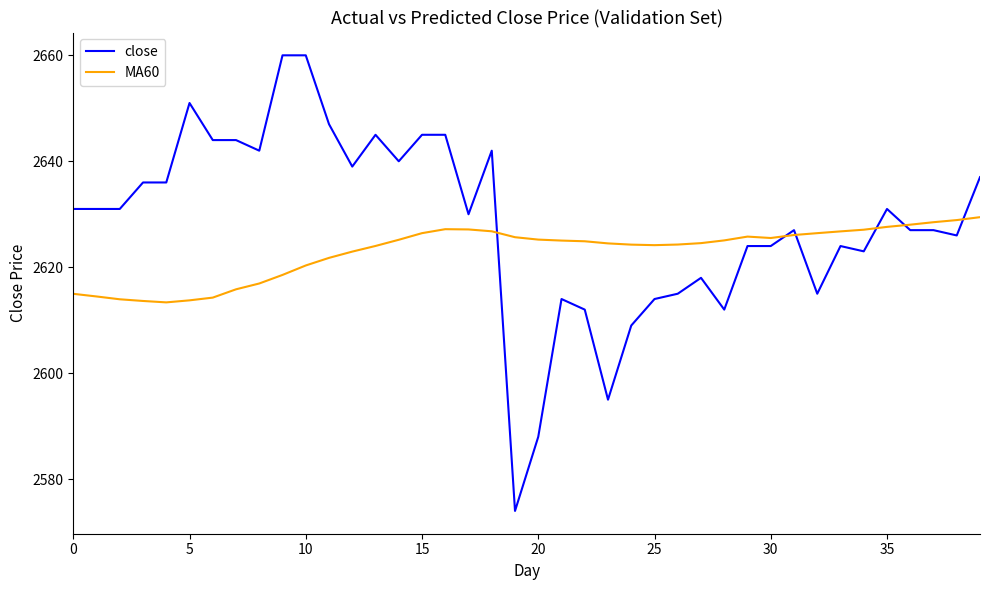

List the series in order of their peak value, lowest first.

MA60, close